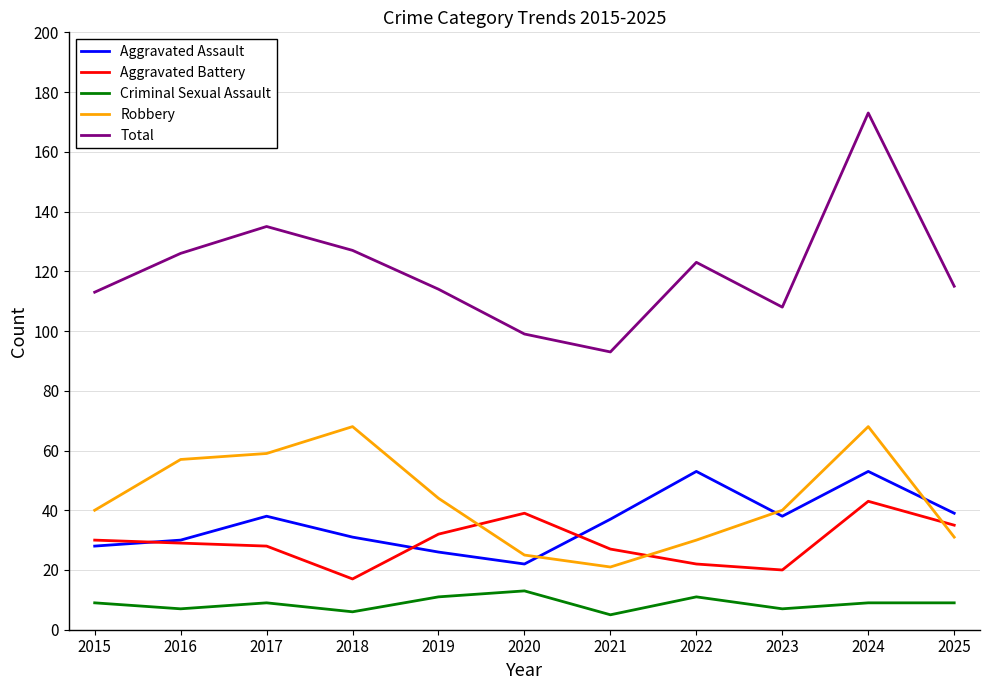

True or false: Criminal Sexual Assault and Robbery cross at least once.

False